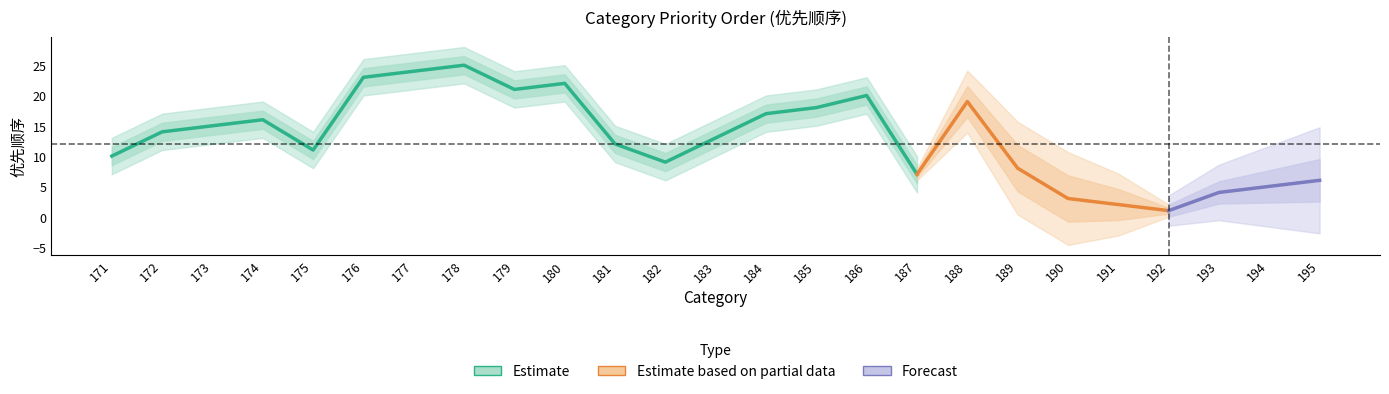

True or false: the data shows 12 at 181.

True